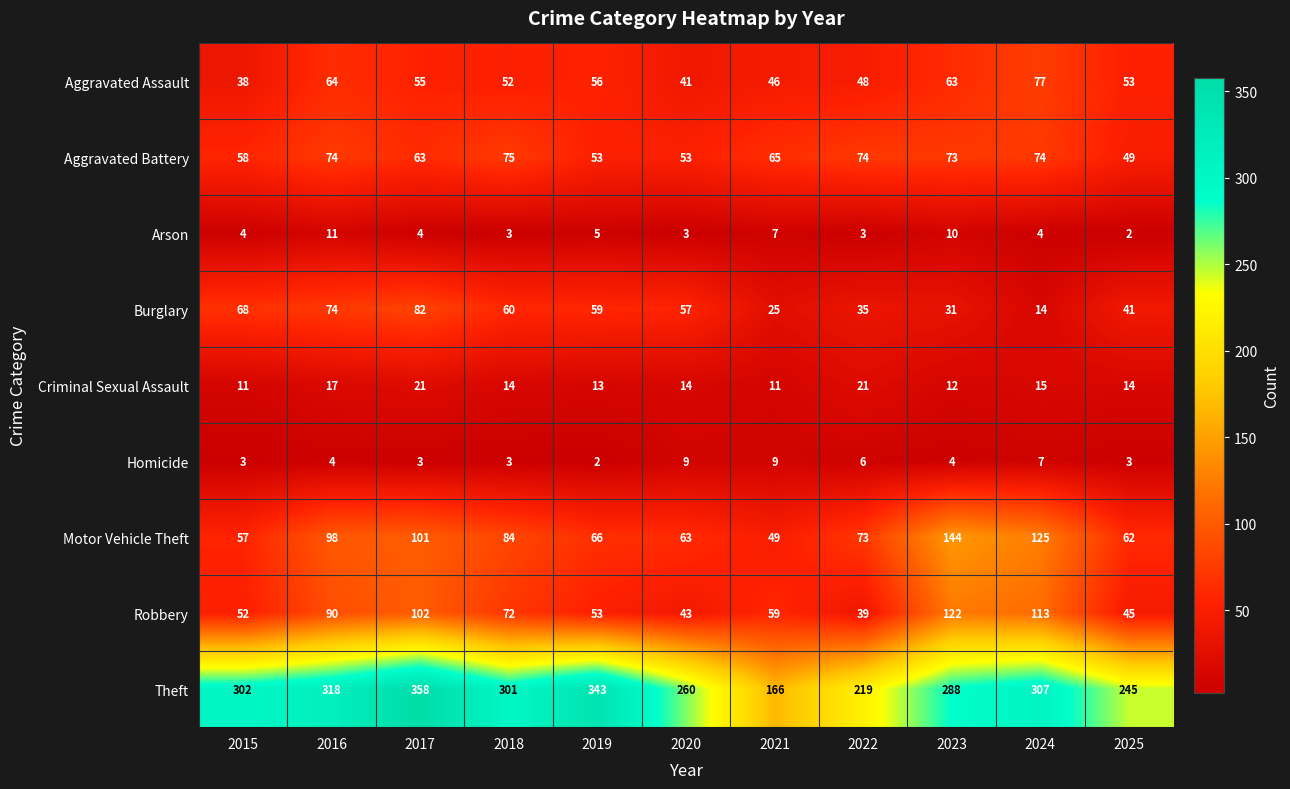

What is the spread (max minus min) of values at 2015?

299